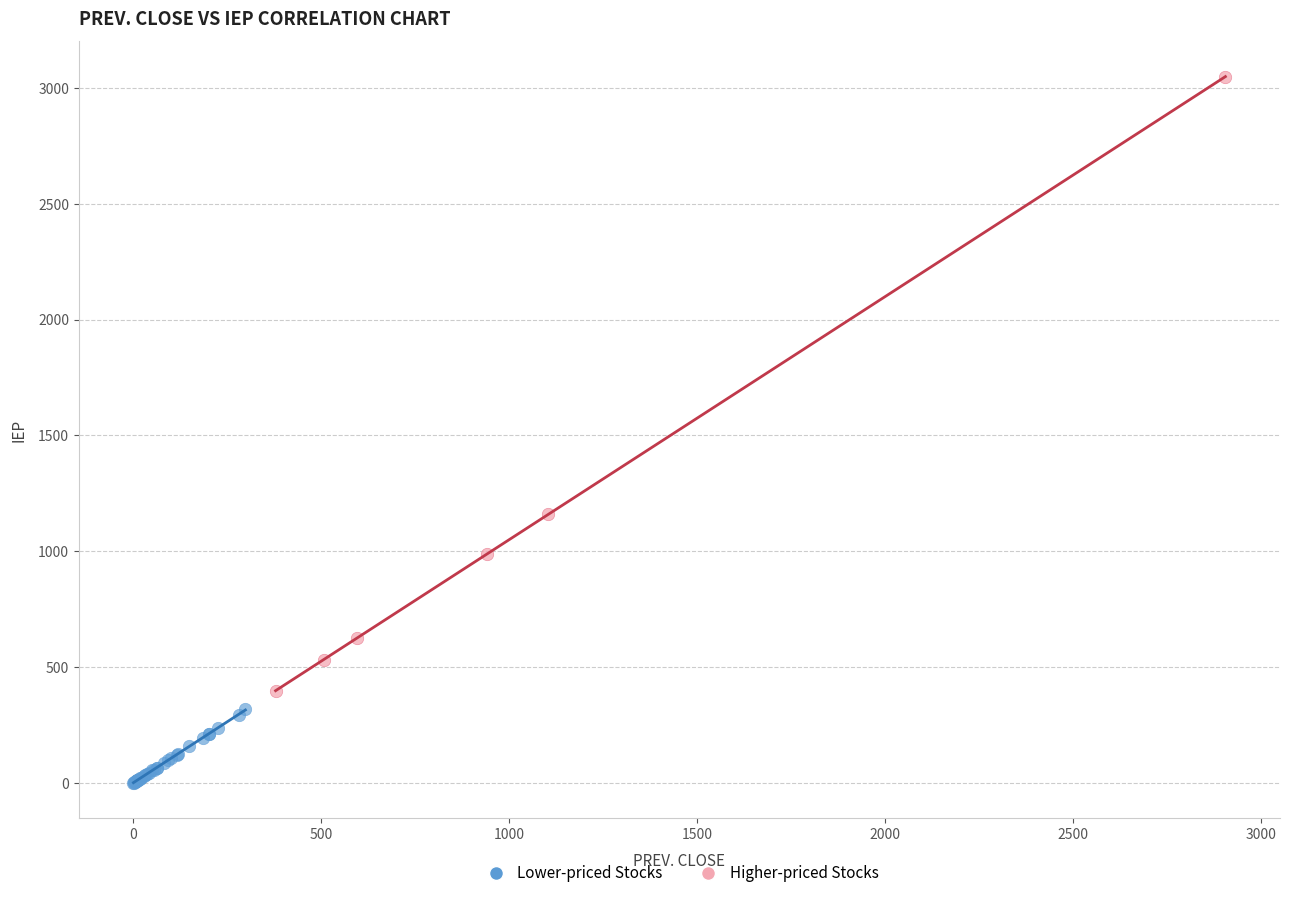

Which series has the largest Y range (max minus min)?

Higher-priced Stocks